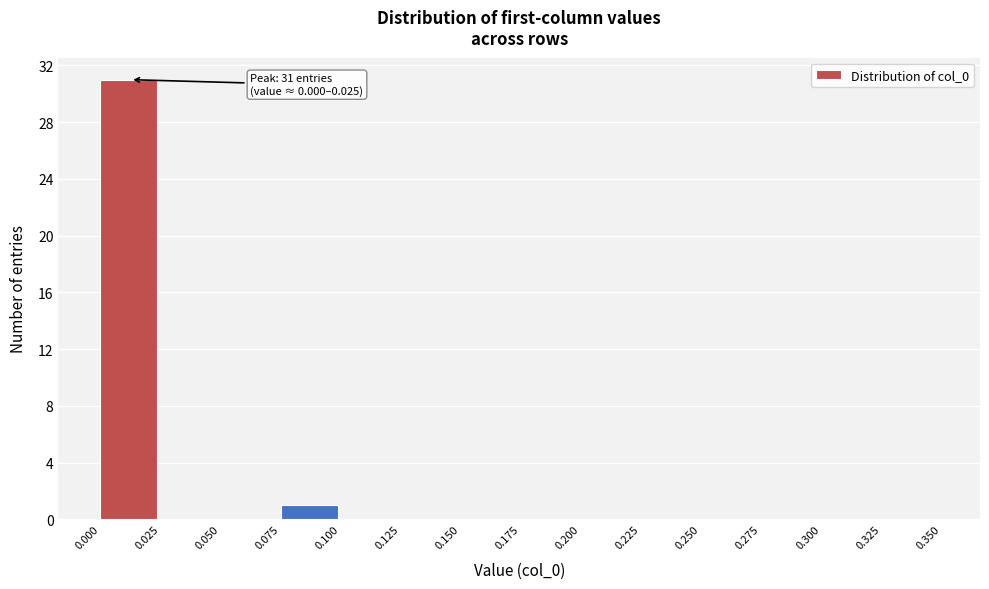

Over which range of the x-axis is the bar tallest?

0.000 to 0.025